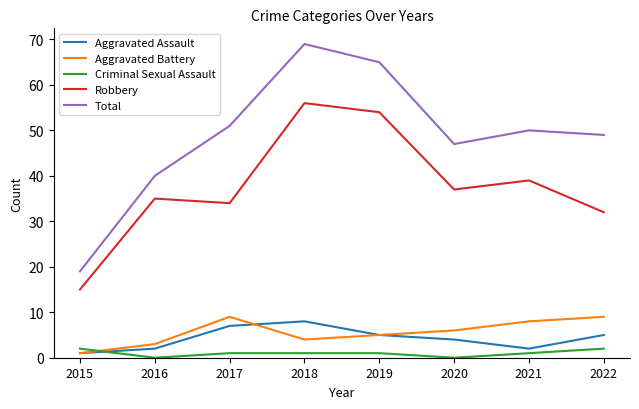

Is the value of Aggravated Battery at 2022 greater than the value of Total at 2022?

No